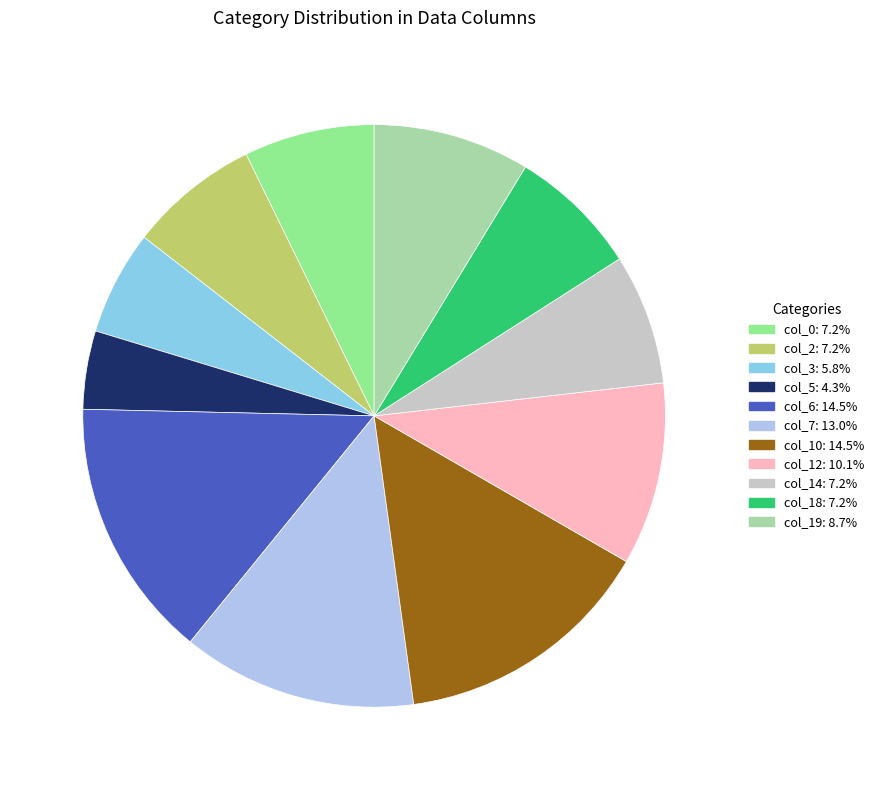

Does any single category account for the majority?

No